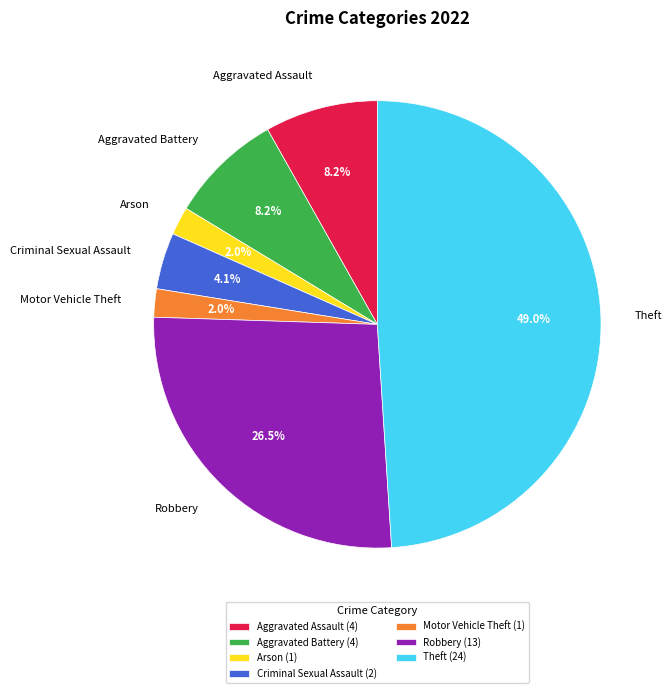

Does Motor Vehicle Theft account for over 50% of the chart?

No